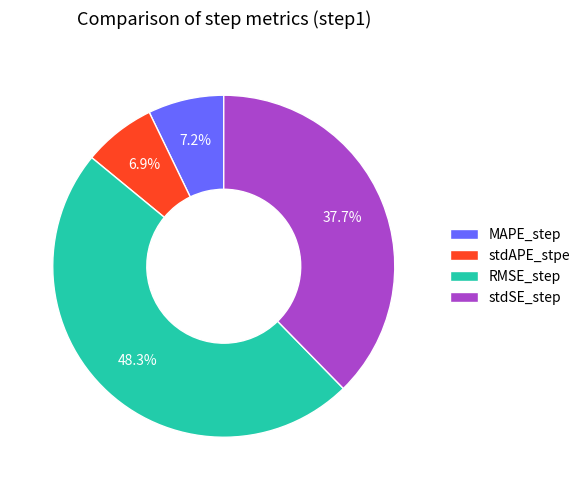

Does any single category account for the majority?

No